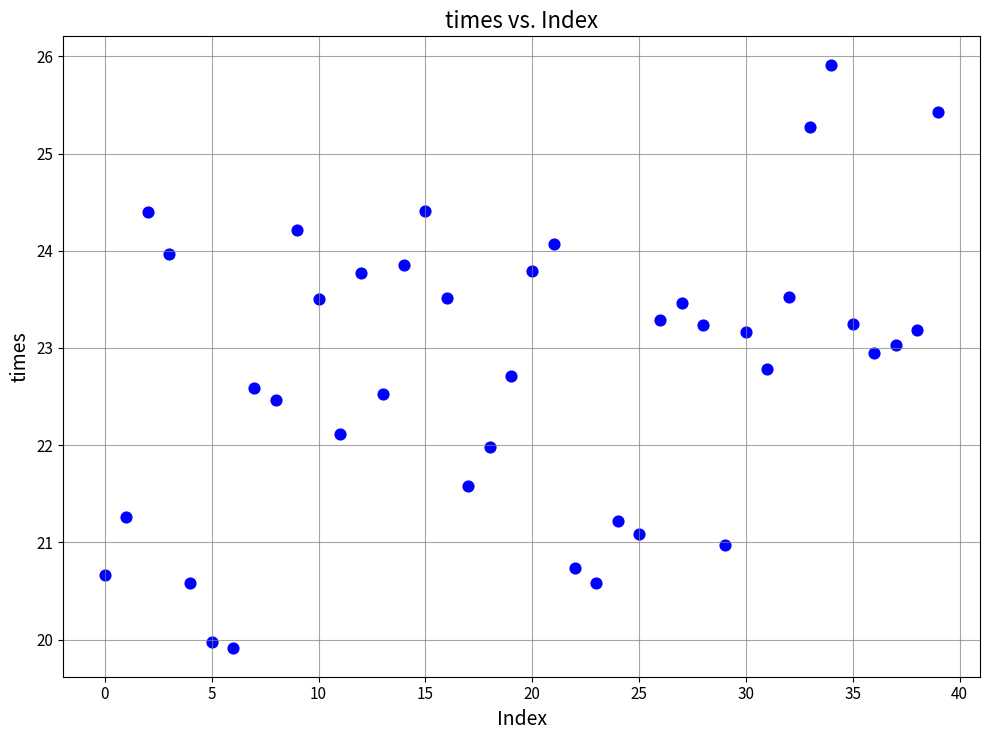

What is the range of Y values (max minus min)?

6.0